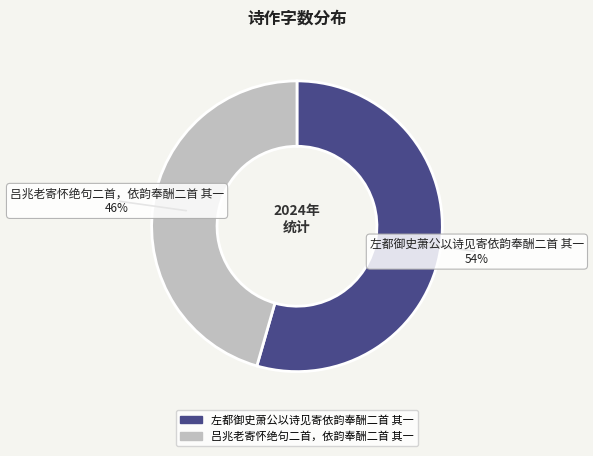

Is 左都御史萧公以诗见寄依韵奉酬二首 其一 the majority of the pie?

Yes